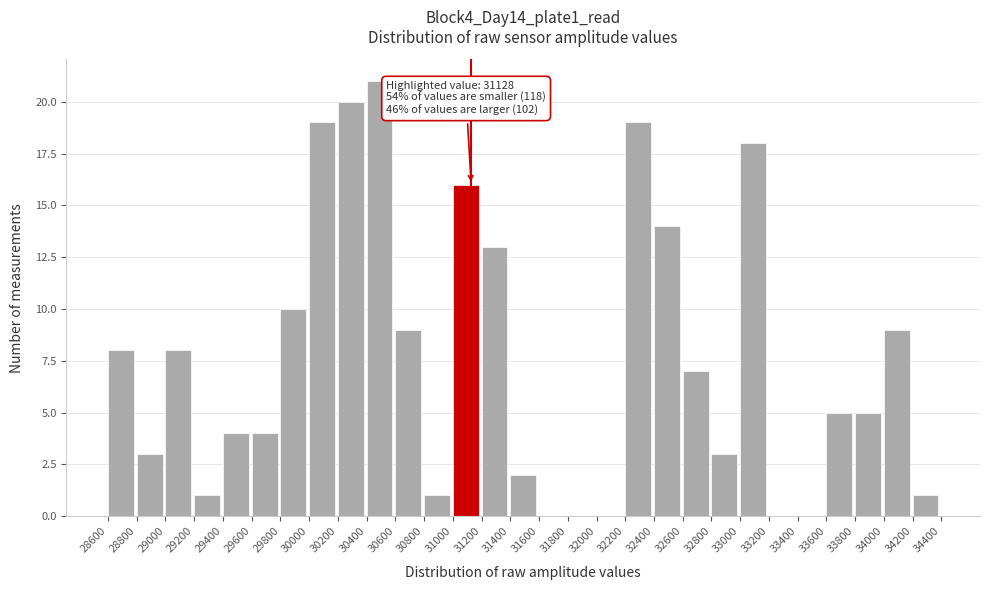

Over which range of the x-axis is the bar tallest?

30400 to 30600